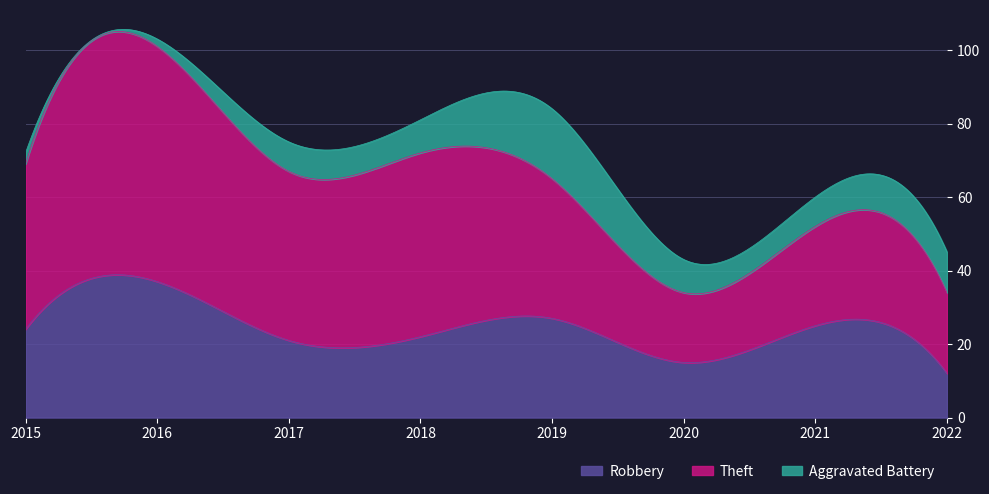

Rank the series by their maximum value, from highest to lowest.

Theft, Robbery, Aggravated Battery